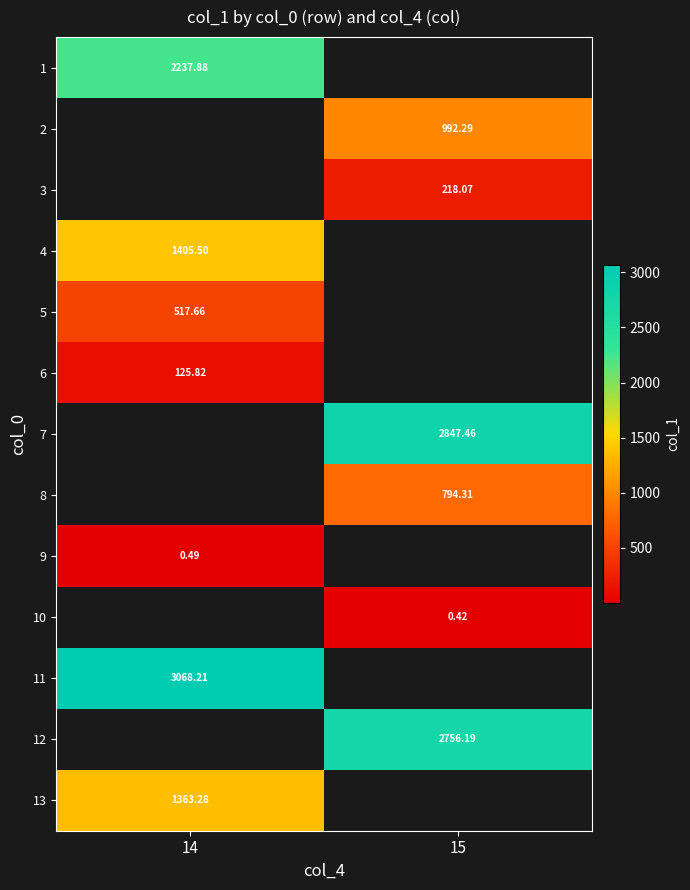

Is the value of 5 at 14 greater than the value of 7 at 15?

No